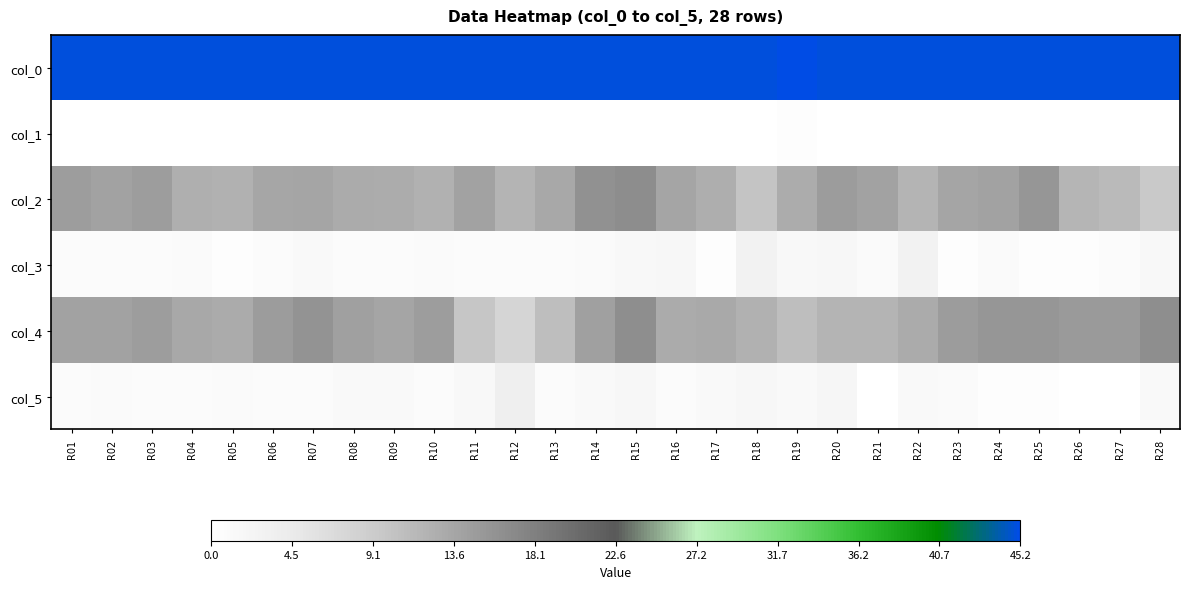

Reading right to left, list all the values displayed in this chart.

col_0: R28=45.0	R27=45.0	R26=45.0	R25=45.0	R24=45.0	R23=45.0	R22=45.0	R21=45.0	R20=45.0	R19=45.2	R18=45.0	R17=45.0	R16=45.0	R15=45.0	R14=45.0	R13=45.0	R12=45.0	R11=45.0	R10=45.0	R09=45.0	R08=45.0	R07=45.0	R06=45.0	R05=45.0	R04=45.0	R03=45.0	R02=45.0	R01=45.0
col_1: R28=0.0	R27=0.0	R26=0.0	R25=0.0	R24=0.0	R23=0.0	R22=0.0	R21=0.0	R20=0.0	R19=0.4	R18=0.0	R17=0.0	R16=0.0	R15=0.0	R14=0.0	R13=0.0	R12=0.0	R11=0.0	R10=0.0	R09=0.0	R08=0.0	R07=0.0	R06=0.0	R05=0.0	R04=0.0	R03=0.0	R02=0.0	R01=0.0
col_2: R28=9.5	R27=11.2	R26=11.7	R25=15.5	R24=14.0	R23=13.8	R22=12.0	R21=14.0	R20=14.8	R19=12.8	R18=10.0	R17=12.6	R16=13.7	R15=16.5	R14=16.0	R13=13.3	R12=12.0	R11=14.0	R10=12.2	R09=12.8	R08=13.0	R07=13.8	R06=13.5	R05=12.3	R04=12.5	R03=14.5	R02=14.0	R01=14.5
col_3: R28=1.5	R27=0.8	R26=0.5	R25=0.5	R24=1.2	R23=0.4	R22=2.8	R21=1.2	R20=1.8	R19=1.5	R18=2.8	R17=0.5	R16=1.7	R15=1.5	R14=1.2	R13=0.9	R12=0.7	R11=1.0	R10=1.1	R09=0.8	R08=0.7	R07=1.3	R06=0.9	R05=0.5	R04=1.1	R03=0.9	R02=0.7	R01=0.9
col_4: R28=16.3	R27=15.0	R26=15.0	R25=15.5	R24=15.5	R23=14.8	R22=13.0	R21=12.0	R20=12.0	R19=10.8	R18=12.2	R17=13.2	R16=13.0	R15=16.3	R14=14.2	R13=10.7	R12=7.7	R11=9.8	R10=14.5	R09=13.8	R08=14.2	R07=15.8	R06=14.8	R05=13.0	R04=13.3	R03=14.5	R02=14.0	R01=14.0
col_5: R28=1.2	R27=0.0	R26=0.0	R25=0.5	R24=0.5	R23=1.1	R22=1.4	R21=0.0	R20=2.1	R19=1.3	R18=1.8	R17=1.3	R16=1.0	R15=1.7	R14=1.3	R13=0.9	R12=3.4	R11=1.5	R10=0.9	R09=1.3	R08=1.3	R07=0.8	R06=0.8	R05=1.2	R04=0.9	R03=0.9	R02=1.2	R01=1.0